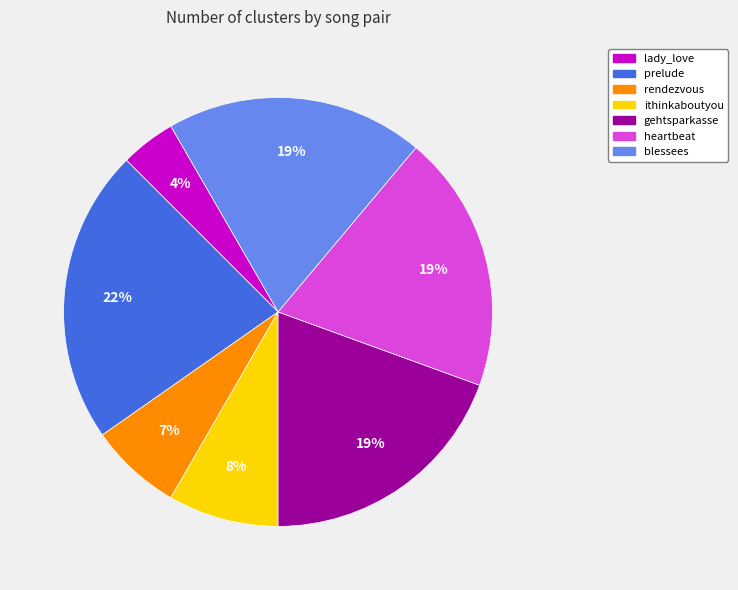

Between blessees and lady_love, which is larger?

blessees